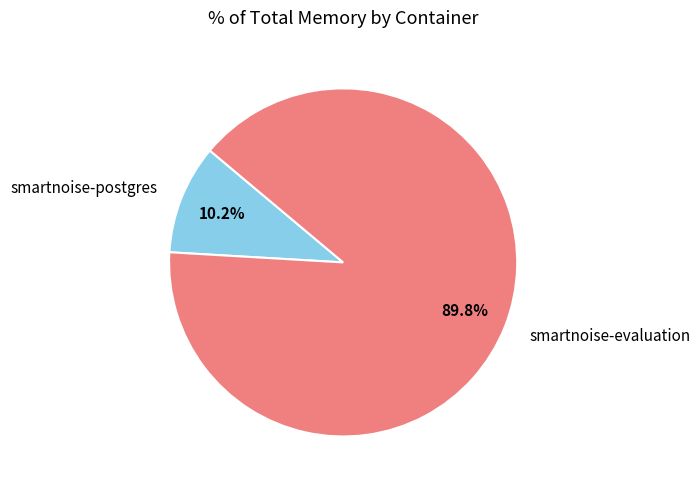

Which category accounts for the majority?

smartnoise-evaluation